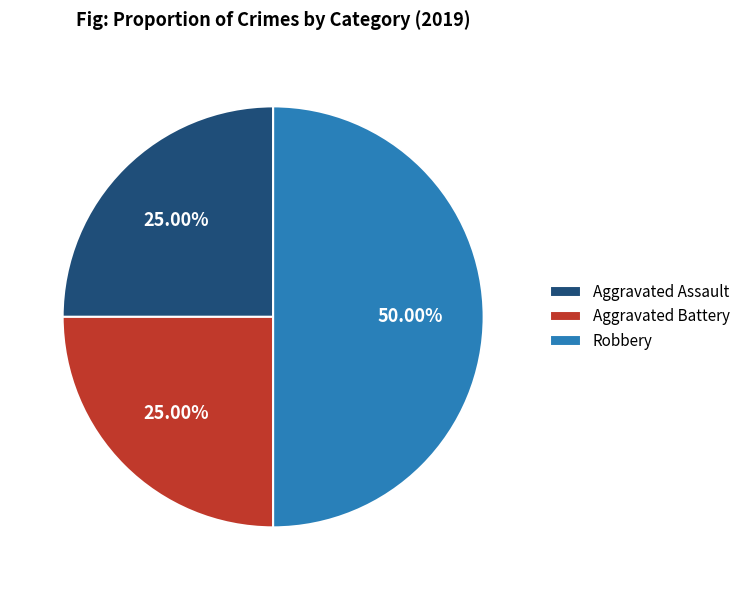

Is it true that Aggravated Battery is 31% of the pie?

False